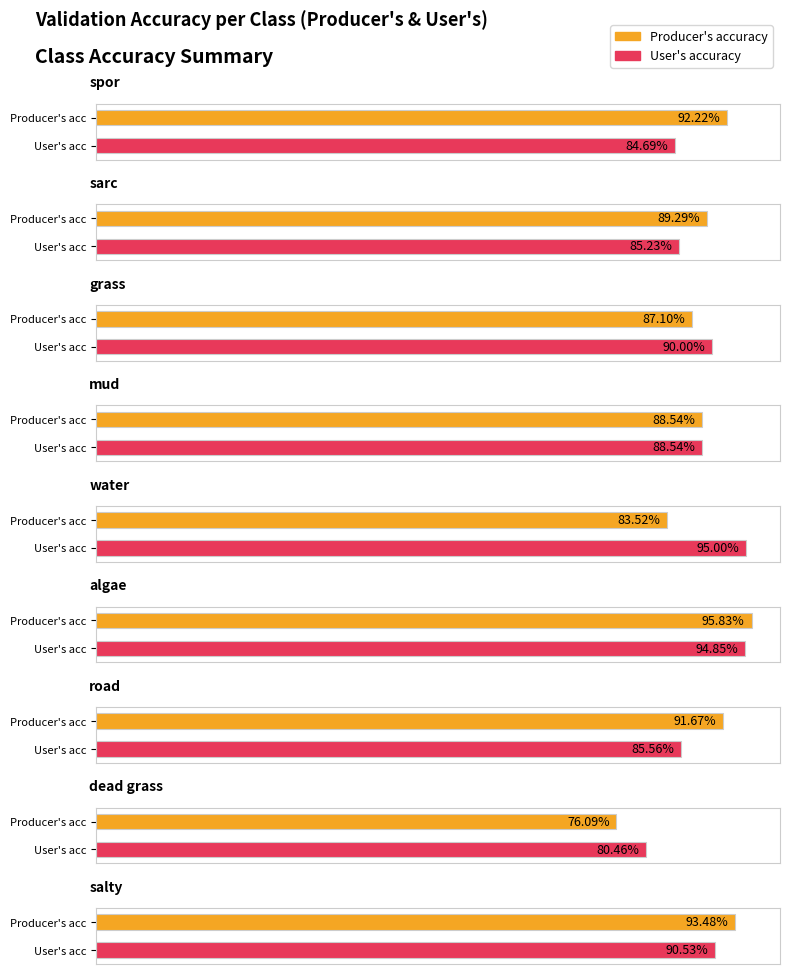

What is the sum of the User's accuracy values at water and algae?

1.9